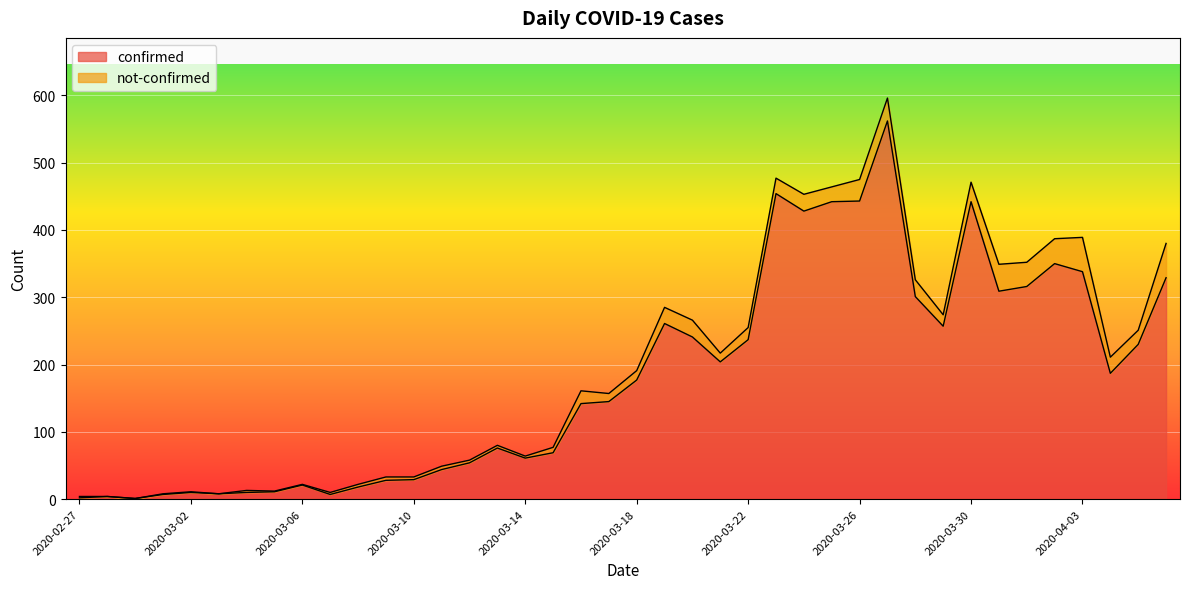

Rank the categories by value from highest to lowest.

2020-03-27, 2020-03-23, 2020-03-26, 2020-03-25, 2020-03-30, 2020-03-24, 2020-04-02, 2020-04-03, 2020-04-06, 2020-04-01, 2020-03-31, 2020-03-28, 2020-03-19, 2020-03-29, 2020-03-20, 2020-03-22, 2020-04-05, 2020-03-21, 2020-04-04, 2020-03-18, 2020-03-17, 2020-03-16, 2020-03-13, 2020-03-15, 2020-03-14, 2020-03-12, 2020-03-11, 2020-03-10, 2020-03-09, 2020-03-06, 2020-03-08, 2020-03-05, 2020-03-02, 2020-03-04, 2020-03-03, 2020-03-01, 2020-03-07, 2020-02-28, 2020-02-27, 2020-02-29